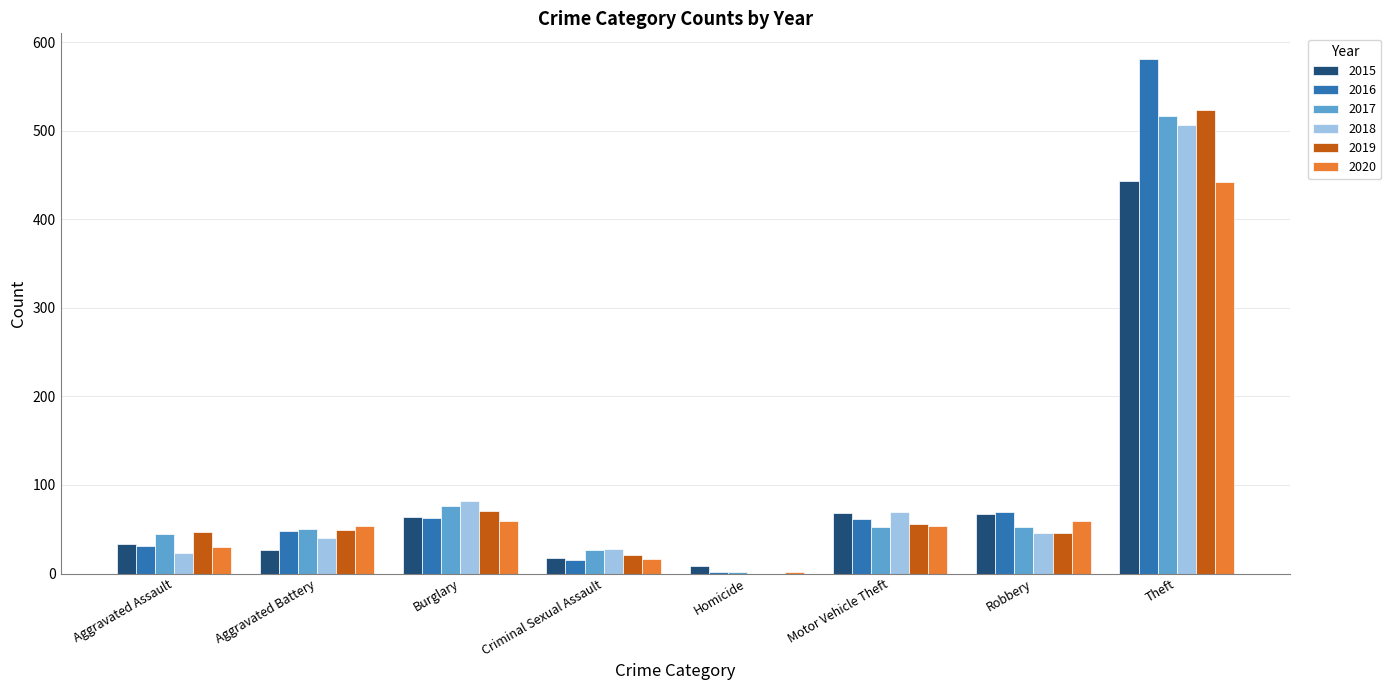

How many groups of bars are there?

8